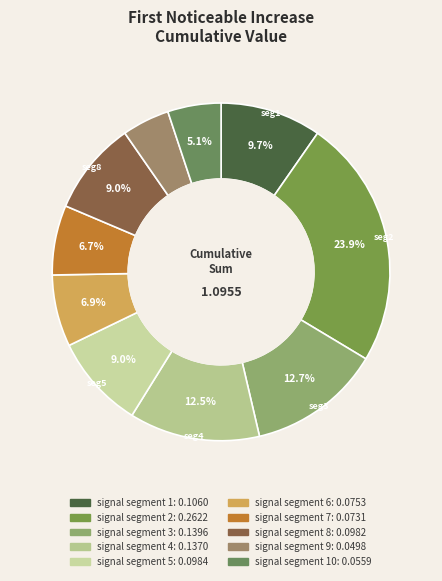

Is there any slice that represents more than half of the pie?

No